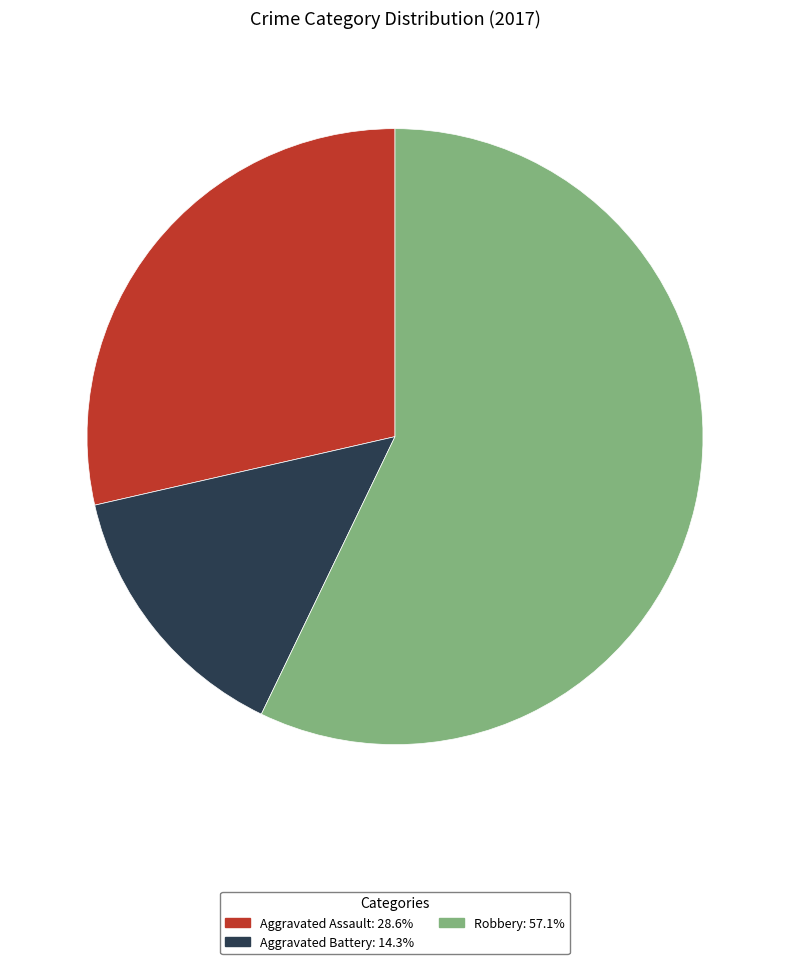

How many segments does this pie chart have?

3